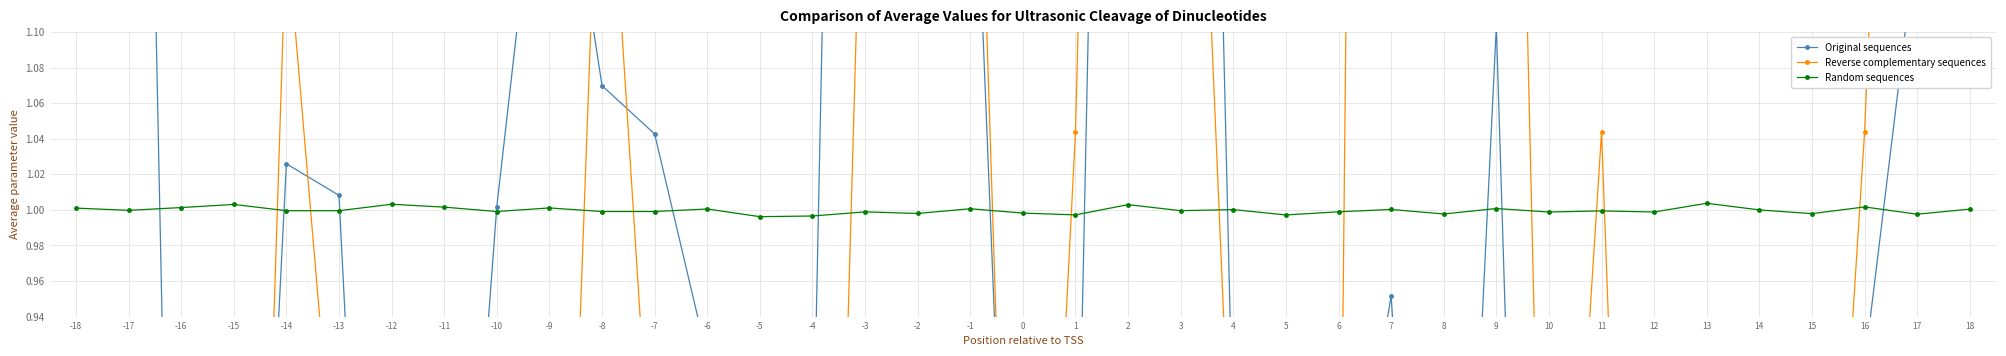

Reading left to right, what are all the values shown in this chart?

Original sequences: 1.4	1.9	0.4	0.4	1.0	1.0	0.4	0.6	1.0	1.3	1.1	1.0	0.9	0.1	0.8	2.3	2.7	1.3	0.5	0.8	2.2	2.1	0.9	0.7	0.8	1.0	0.5	1.1	0.1	0.2	0.1	0.1	0.8	0.4	0.9	1.2	3.2
Reverse complementary sequences: 0.6	0.8	0.1	0.2	1.2	0.8	0.2	0.6	0.6	0.5	1.3	0.8	0.6	0.1	0.2	1.3	2.1	1.4	0.5	1.0	2.2	1.5	0.8	0.6	0.7	3.6	1.5	1.9	0.6	1.0	0.2	0.2	0.8	0.6	1.0	1.7	3.1
Random sequences: 1.0	1.0	1.0	1.0	1.0	1.0	1.0	1.0	1.0	1.0	1.0	1.0	1.0	1.0	1.0	1.0	1.0	1.0	1.0	1.0	1.0	1.0	1.0	1.0	1.0	1.0	1.0	1.0	1.0	1.0	1.0	1.0	1.0	1.0	1.0	1.0	1.0